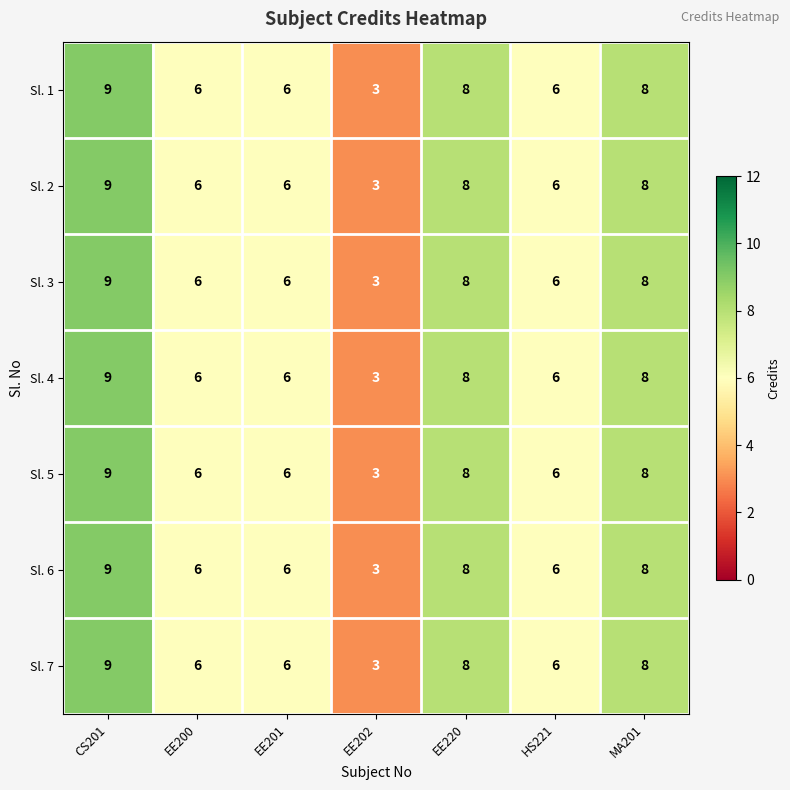

Read the Sl. 5 value at HS221.

6